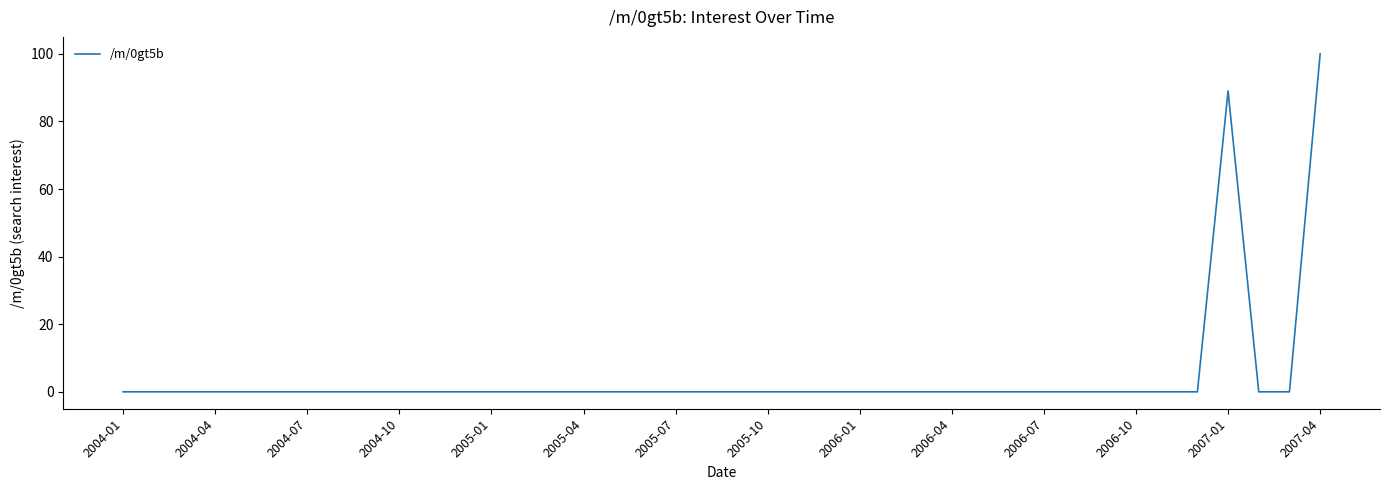

What is the difference between the maximum and minimum values?

100